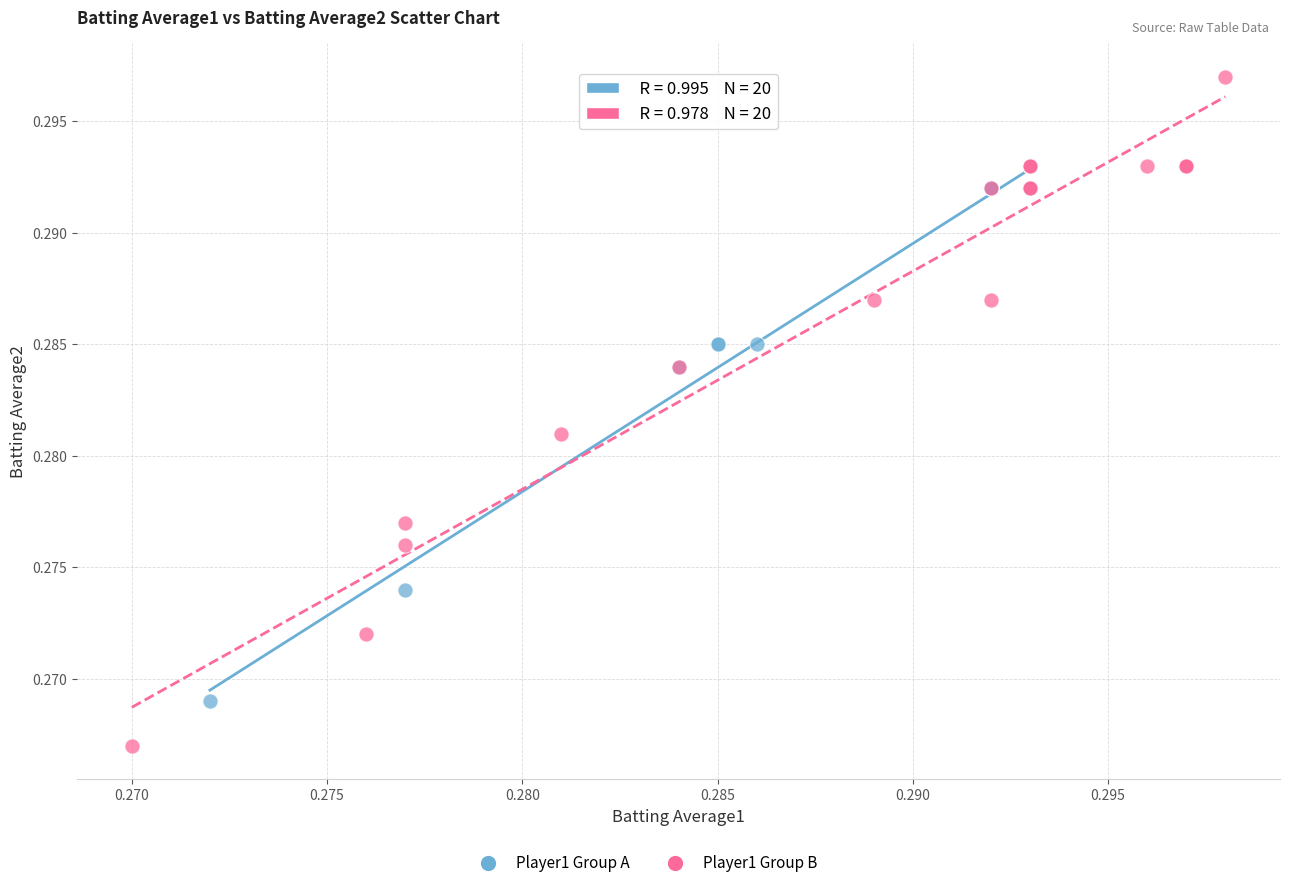

Which series has the widest spread of Y values?

Player1 Group B